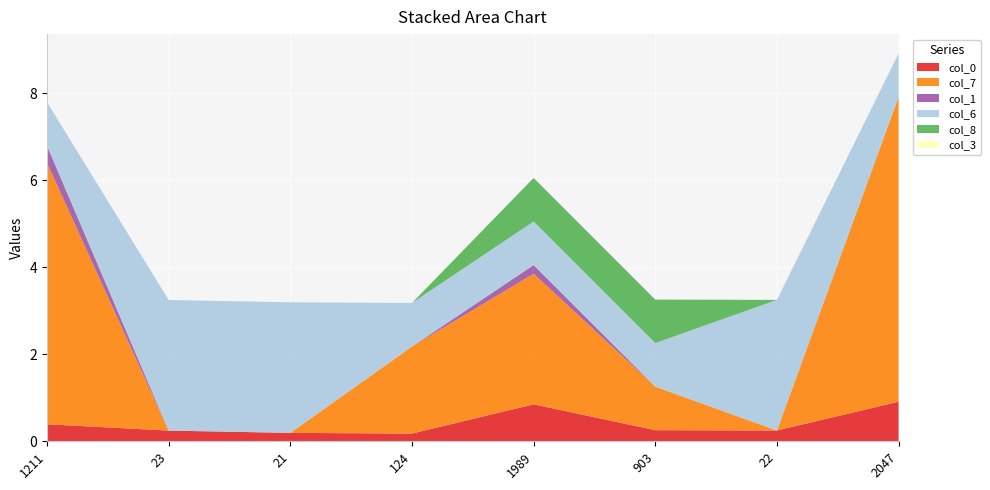

Reading right to left, transcribe all the data shown in this chart.

col_0: 0.9	0.2	0.3	0.8	0.2	0.2	0.2	0.4
col_7: 7.0	0.0	1.0	3.0	2.0	0.0	0.0	6.0
col_1: 0.0	0.0	0.0	0.2	0.0	0.0	0.0	0.4
col_6: 1.0	3.0	1.0	1.0	1.0	3.0	3.0	1.0
col_8: 0.0	0.0	1.0	1.0	0.0	0.0	0.0	0.0
col_3: 0.0	0.0	0.0	0.0	0.0	0.0	0.0	0.0